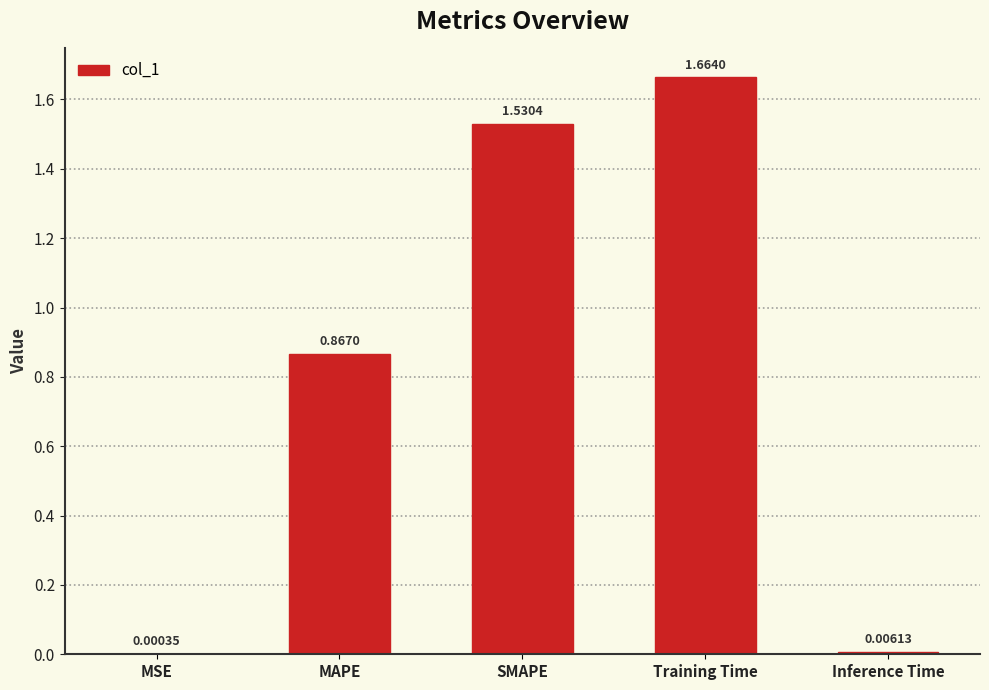

Count the number of data series in this chart.

1